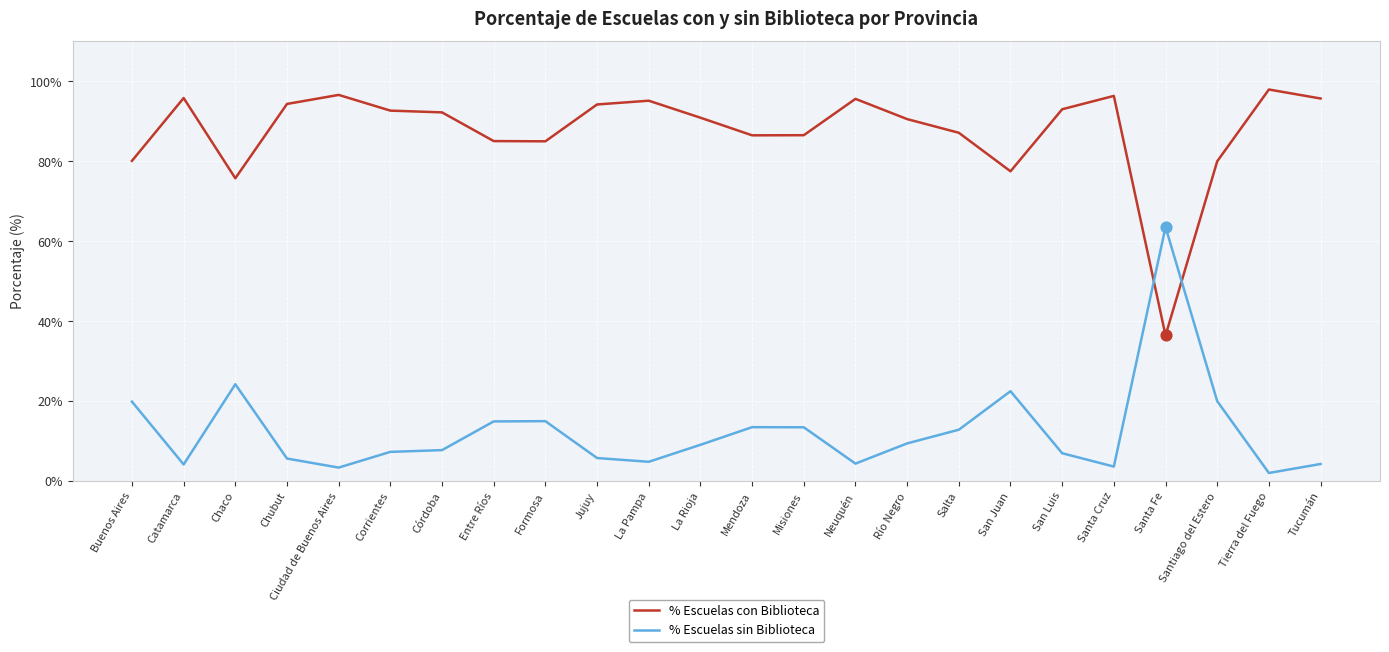

Which series has the largest total across all categories?

% Escuelas con Biblioteca